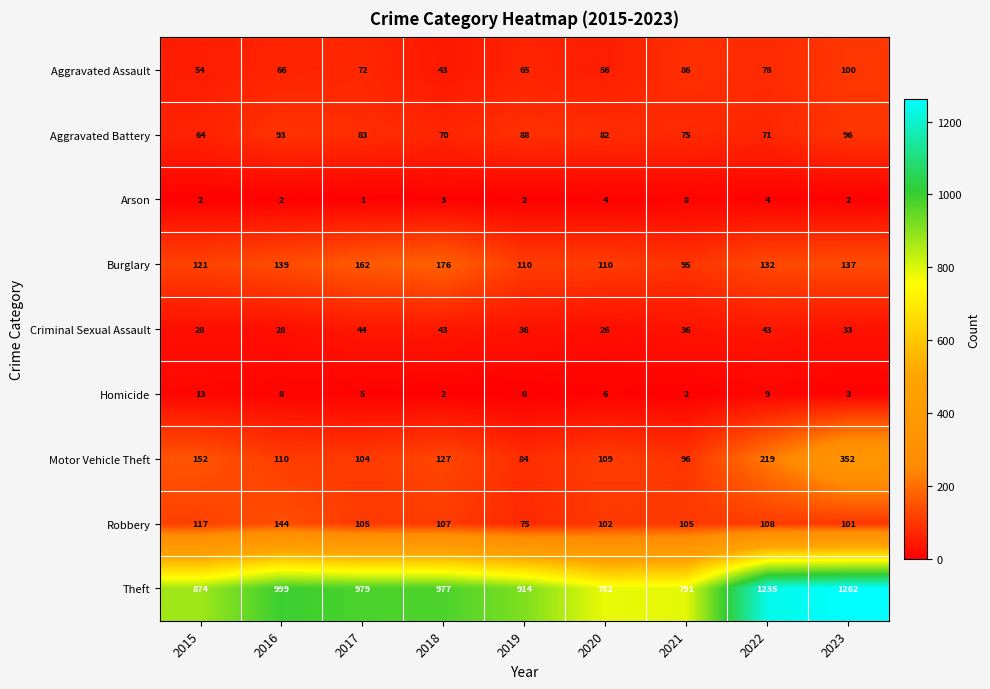

Which series has the largest total across all categories?

Theft